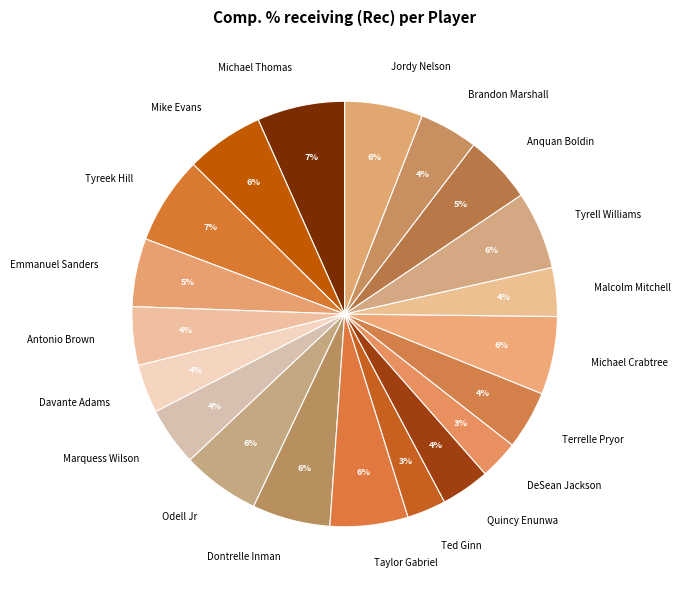

Count the number of slices in the pie.

20